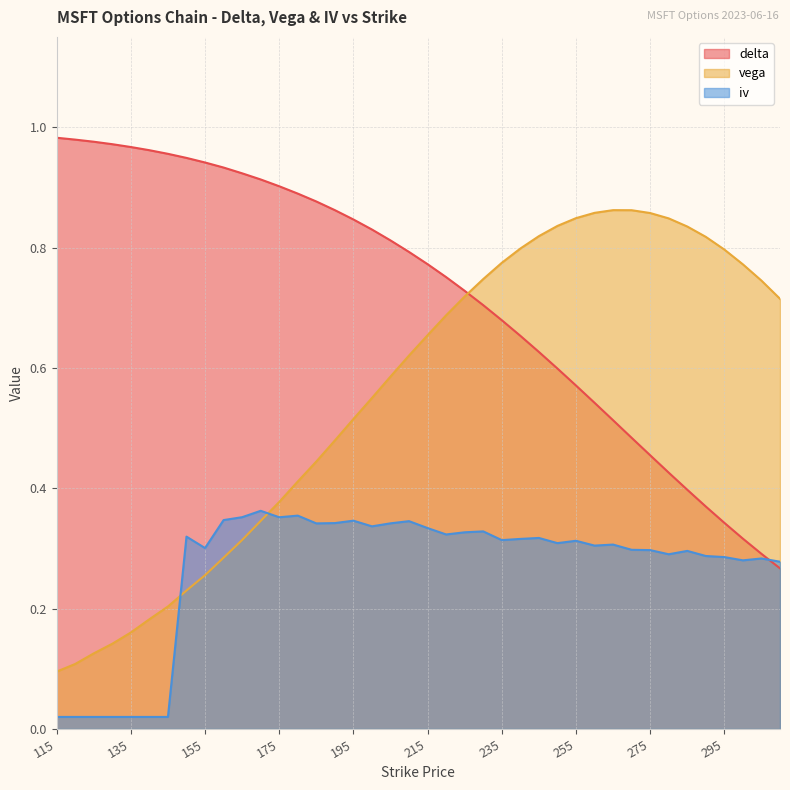

Reading left to right, extract all data points from this chart.

delta: 115=1.0	120=1.0	125=1.0	130=1.0	135=1.0	140=1.0	145=1.0	150=0.9	155=0.9	160=0.9	165=0.9	170=0.9	175=0.9	180=0.9	185=0.9	190=0.9	195=0.8	200=0.8	205=0.8	210=0.8	215=0.8	220=0.8	225=0.7	230=0.7	235=0.7	240=0.7	245=0.6	250=0.6	255=0.6	260=0.5	265=0.5	270=0.5	275=0.5	280=0.4	285=0.4	290=0.4	295=0.3	300=0.3	305=0.3	310=0.3
vega: 115=0.1	120=0.1	125=0.1	130=0.1	135=0.2	140=0.2	145=0.2	150=0.2	155=0.3	160=0.3	165=0.3	170=0.3	175=0.4	180=0.4	185=0.4	190=0.5	195=0.5	200=0.6	205=0.6	210=0.6	215=0.7	220=0.7	225=0.7	230=0.7	235=0.8	240=0.8	245=0.8	250=0.8	255=0.8	260=0.9	265=0.9	270=0.9	275=0.9	280=0.8	285=0.8	290=0.8	295=0.8	300=0.8	305=0.7	310=0.7
iv: 115=0.0	120=0.0	125=0.0	130=0.0	135=0.0	140=0.0	145=0.0	150=0.3	155=0.3	160=0.3	165=0.4	170=0.4	175=0.4	180=0.4	185=0.3	190=0.3	195=0.3	200=0.3	205=0.3	210=0.3	215=0.3	220=0.3	225=0.3	230=0.3	235=0.3	240=0.3	245=0.3	250=0.3	255=0.3	260=0.3	265=0.3	270=0.3	275=0.3	280=0.3	285=0.3	290=0.3	295=0.3	300=0.3	305=0.3	310=0.3